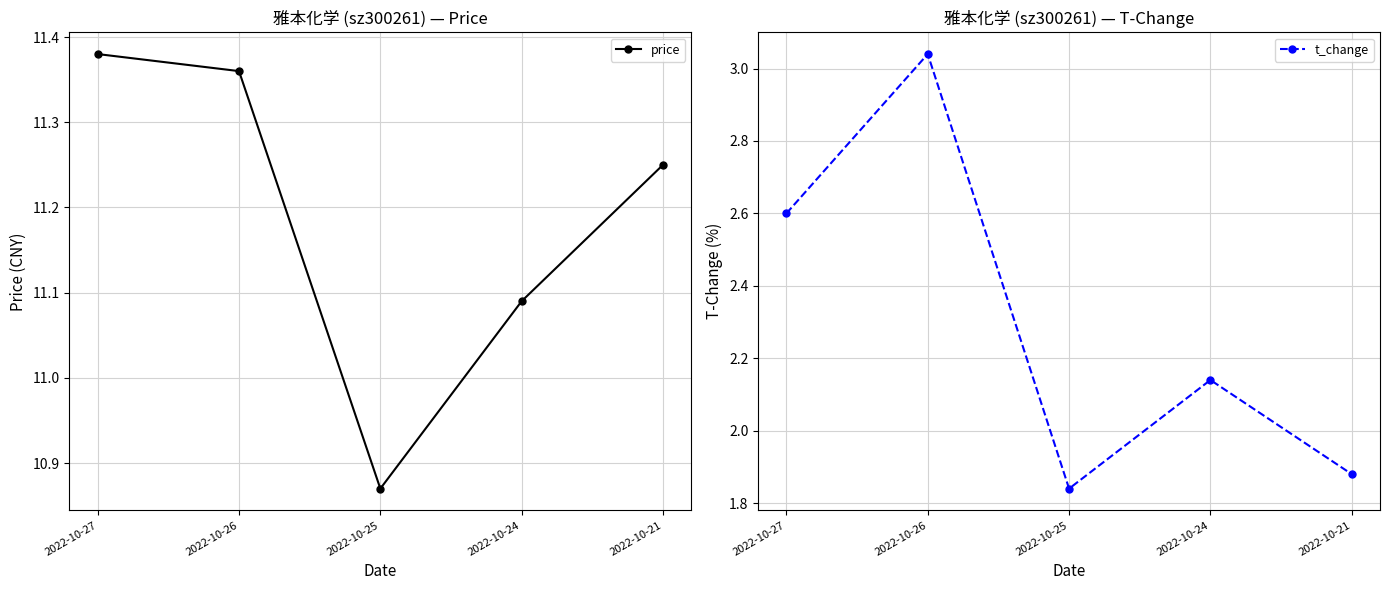

True or false: price and t_change cross at least once.

False